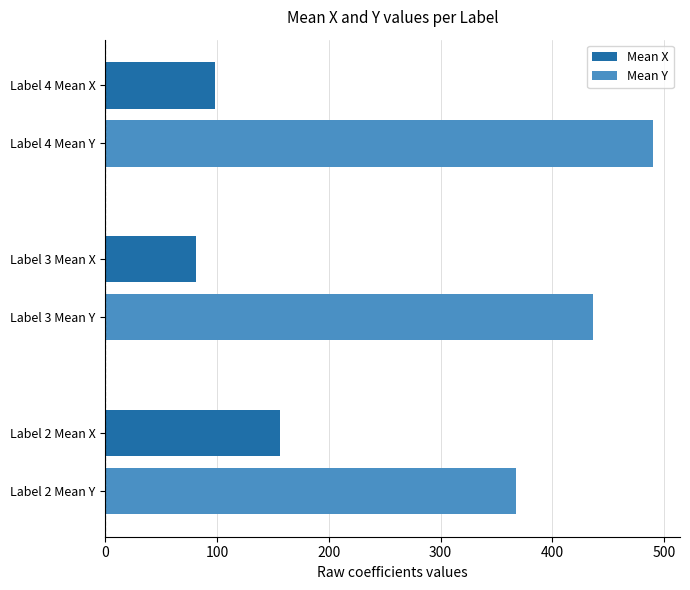

The value of Mean Y at Label 2 Mean Y is 367.5. True or false?

True